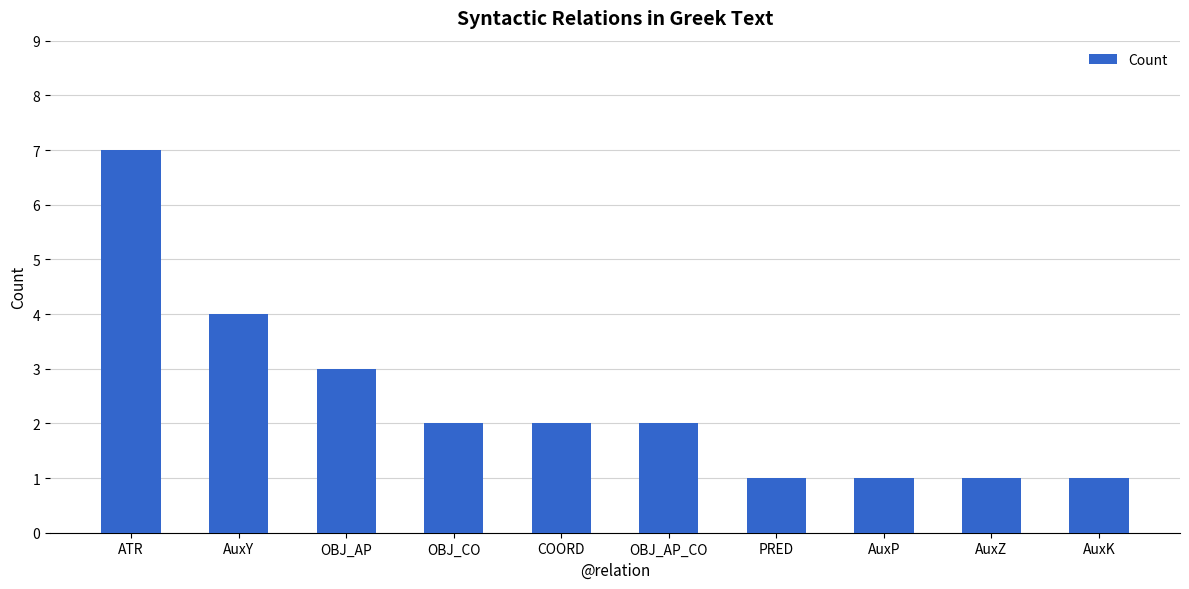

What position from the right is PRED?

4